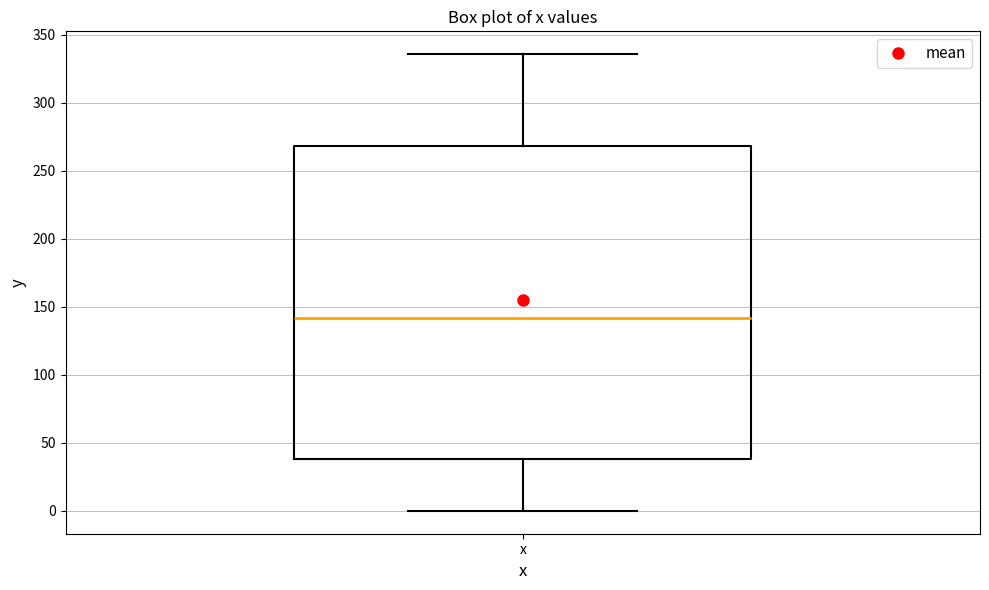

Read this box plot against the y-axis: the position of the median line, the range covered by the box, and the ends of both whiskers. The values are not printed on the chart, so give them approximately, as read against the axis.

median 140, box 40 to 270, whiskers 0 to 335